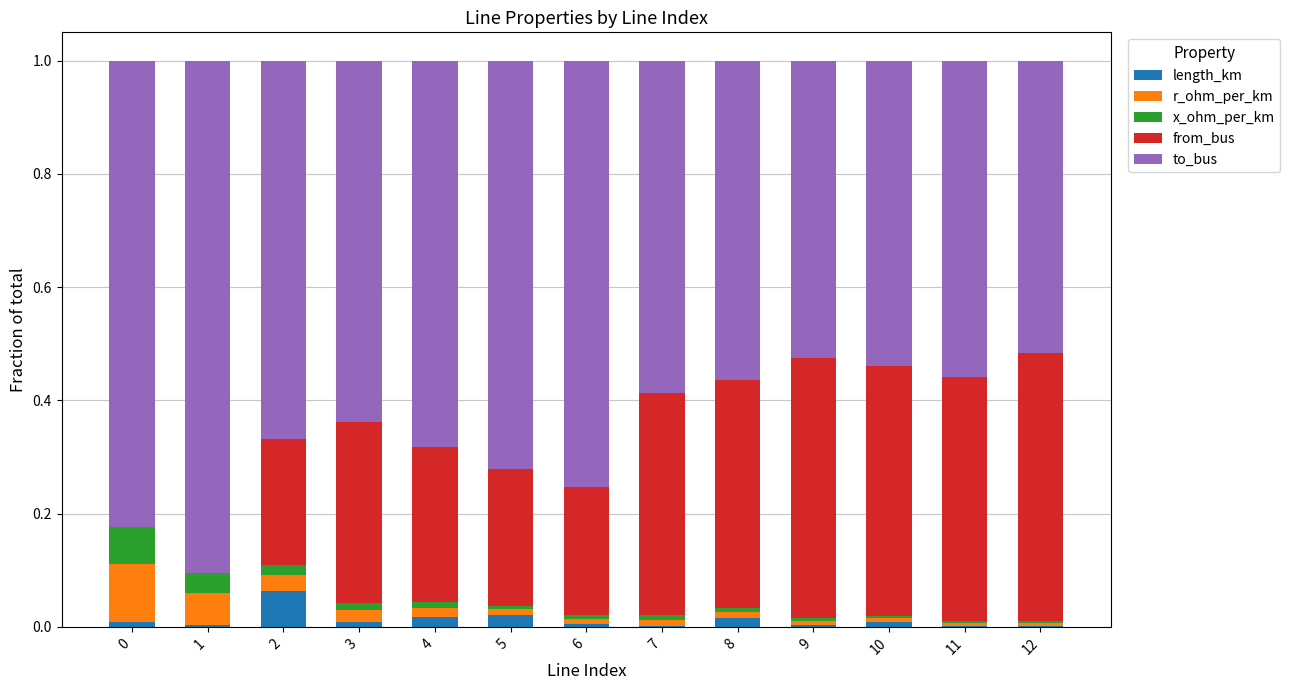

Are the bars grouped side by side (vs. stacked)?

No